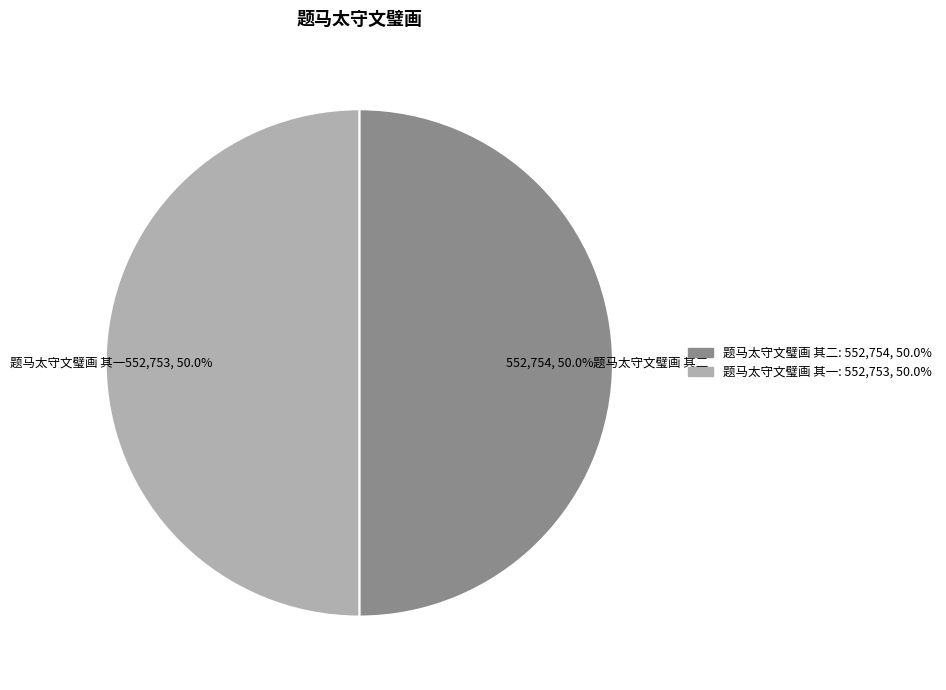

Approximately how many times larger is the value at 题马太守文璧画 其一 compared to 题马太守文璧画 其二?

1.0